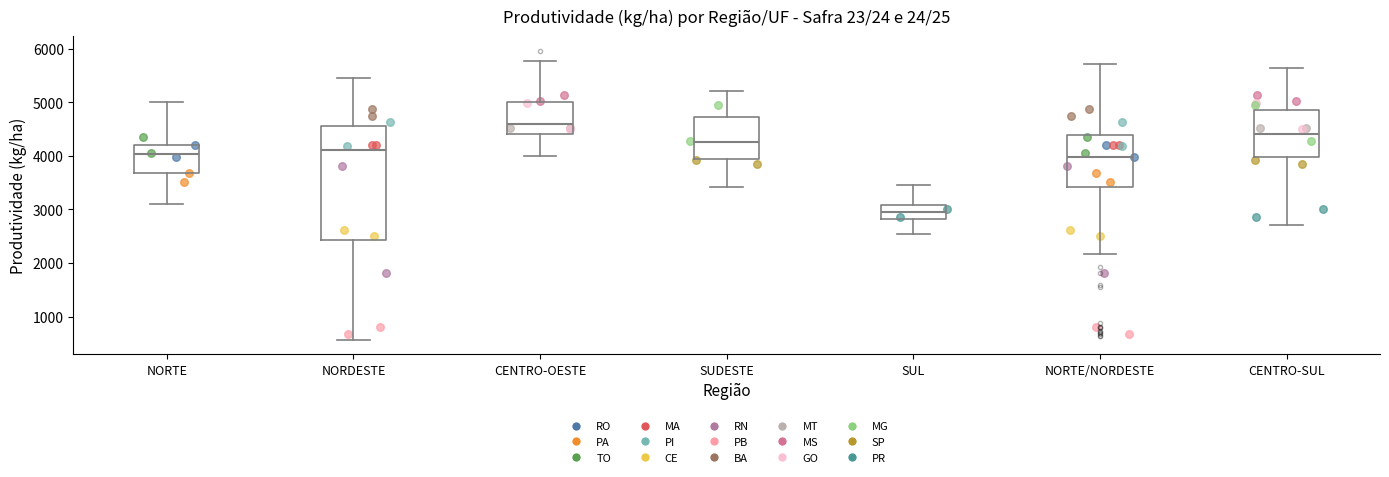

Where is the upper edge of the box for NORTE on the y-axis? The values are not printed on the chart, so give them approximately, as read against the axis.

4200